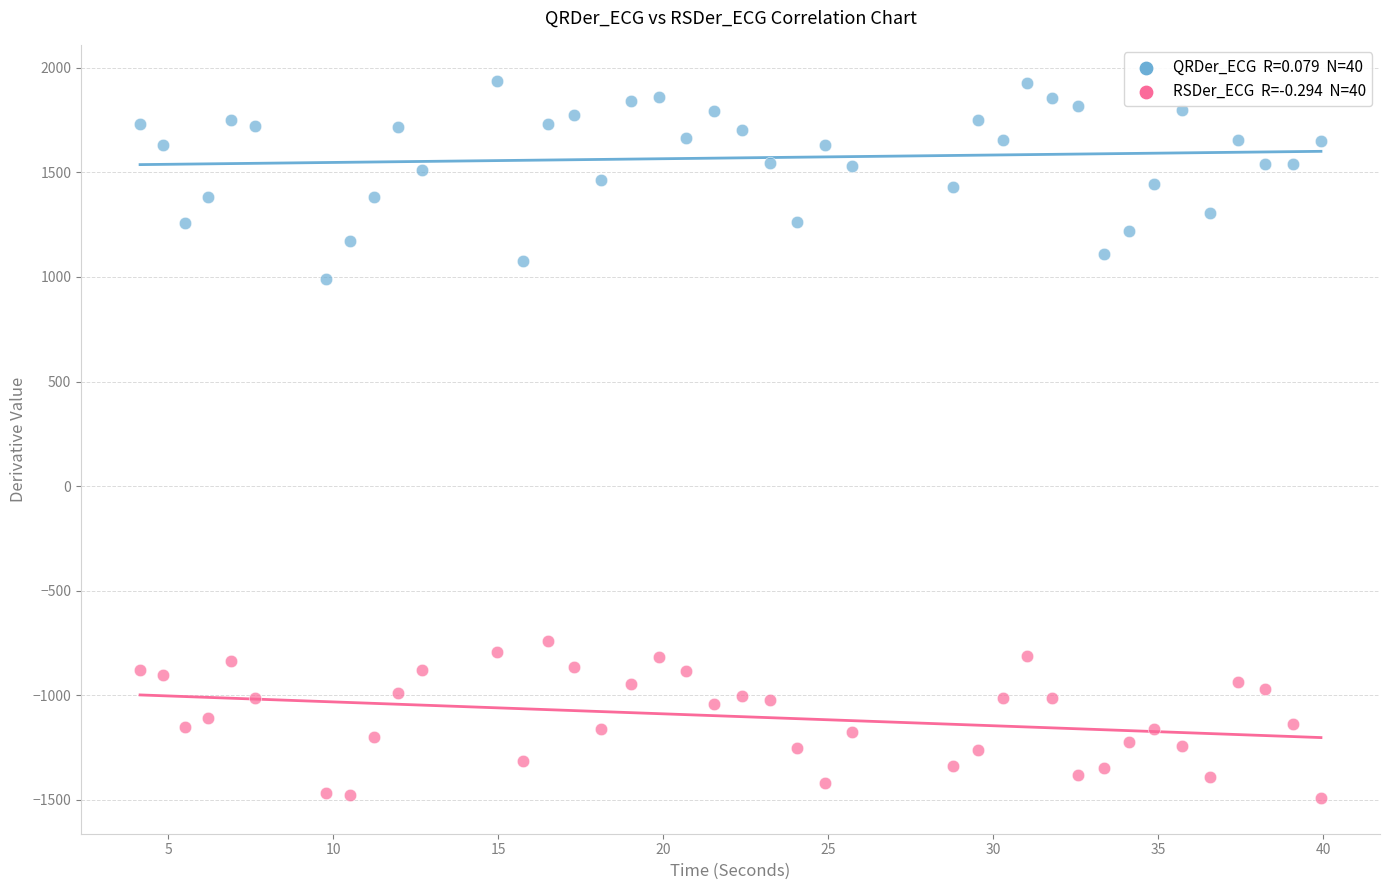

Across all series, what Y value is closest to 223?

988.3